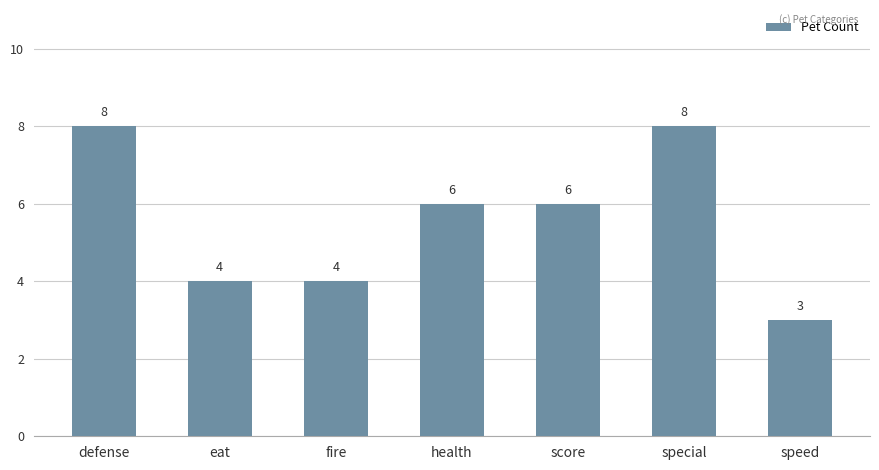

The chart shows a value of 7 at eat. True or false?

False